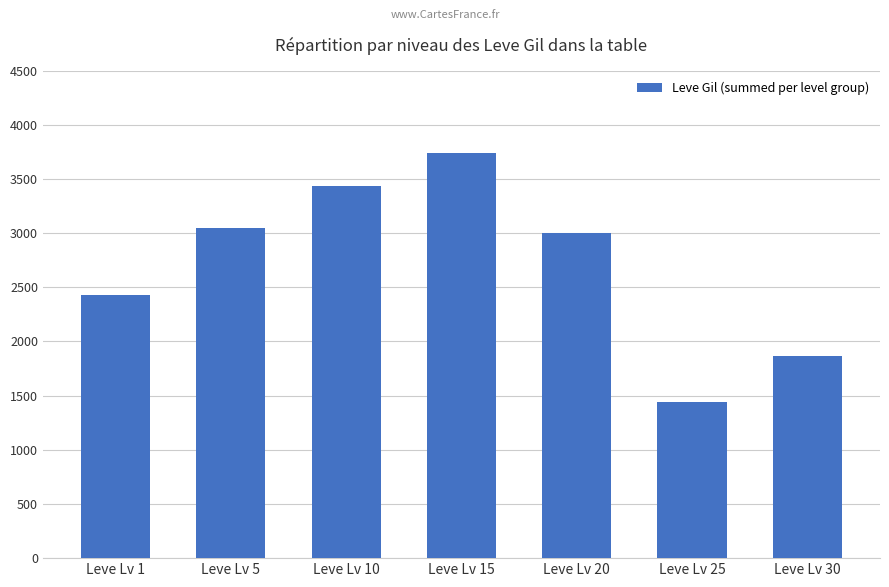

What is the change in value from Leve Lv 10 to Leve Lv 20?

-430